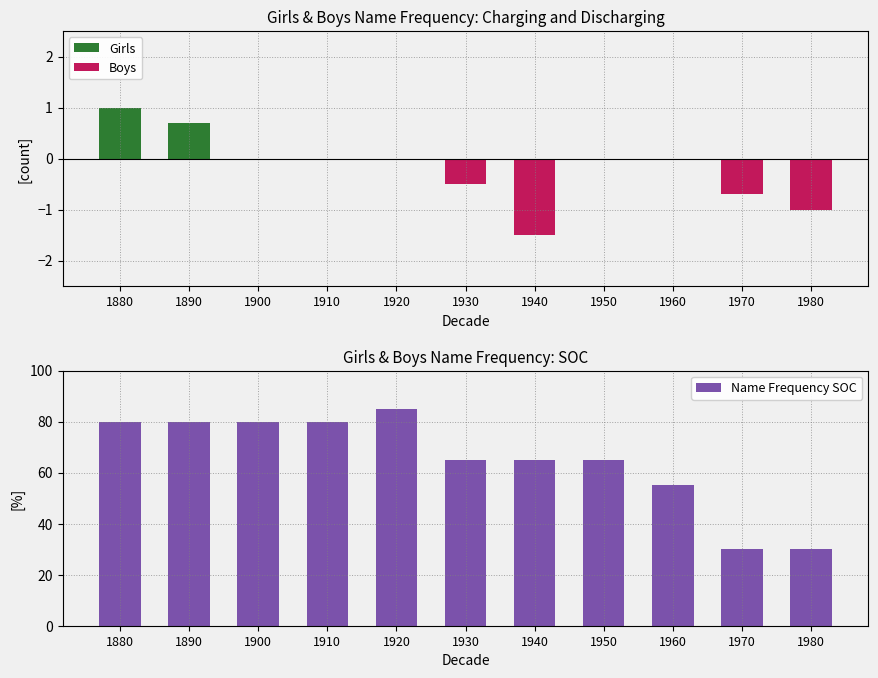

How many bars are there in total?

33